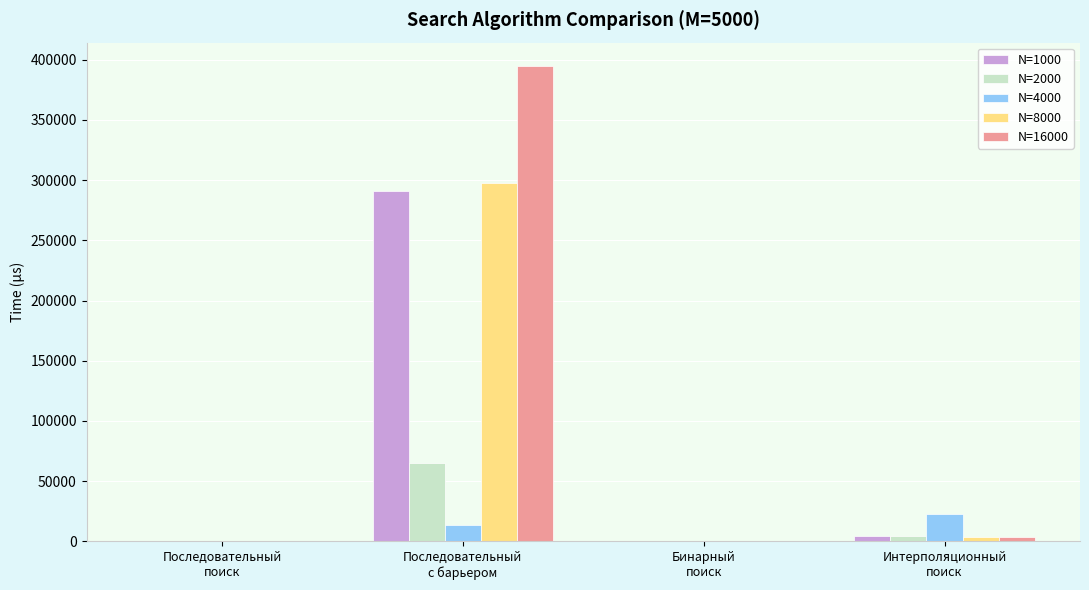

Is it true that N=16000 equals 637476 at Последовательный
с барьером?

False